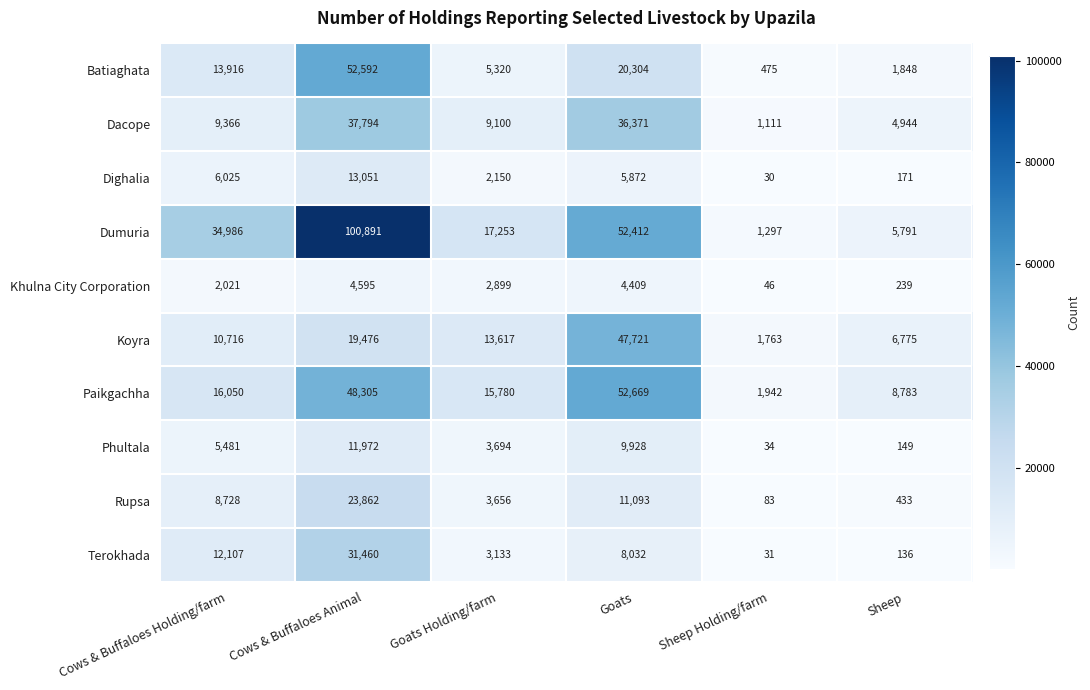

At which category is the sum across all series the highest?

Cows & Buffaloes Animal